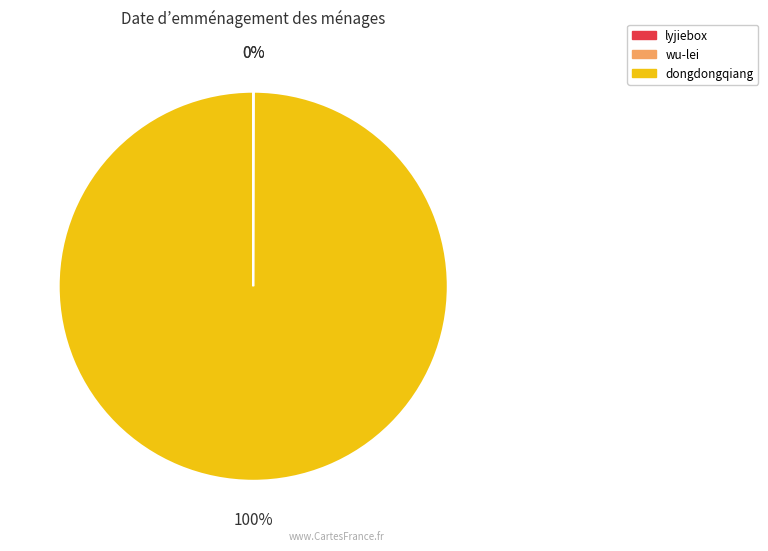

Is it true that dongdongqiang is 100% of the pie?

True